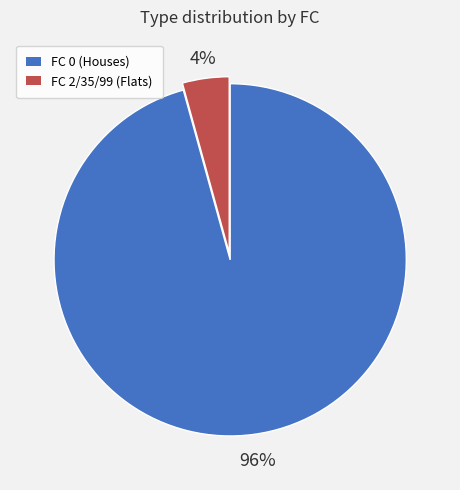

To the nearest percent, what is the average slice percentage?

50%